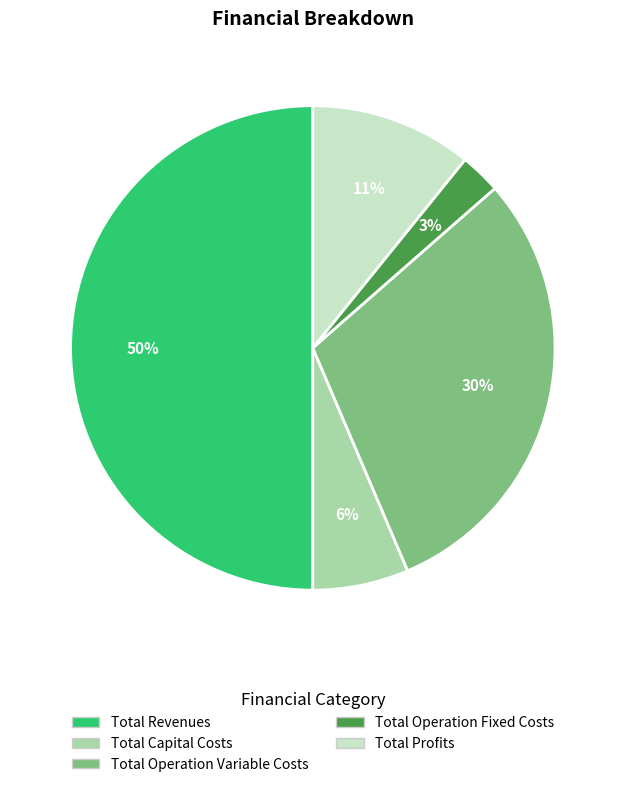

The Total Revenues slice represents 43% of the pie. True or false?

False